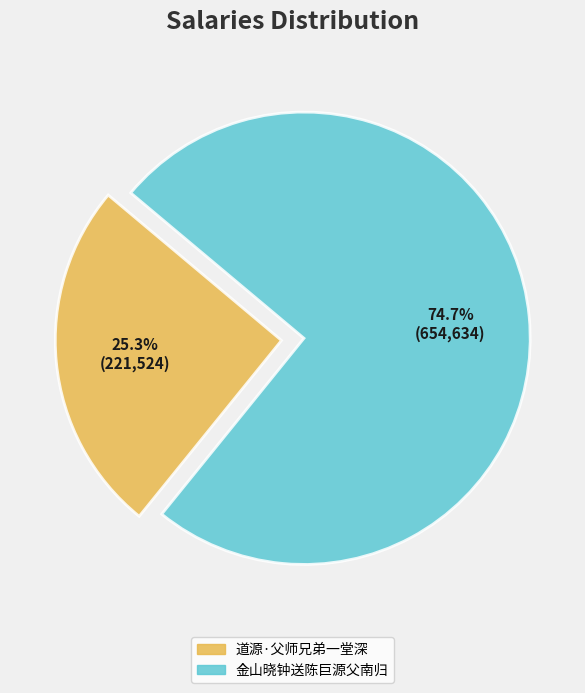

What is the ratio of the value at 金山晓钟送陈巨源父南归 to the value at 道源·父师兄弟一堂深?

3.0